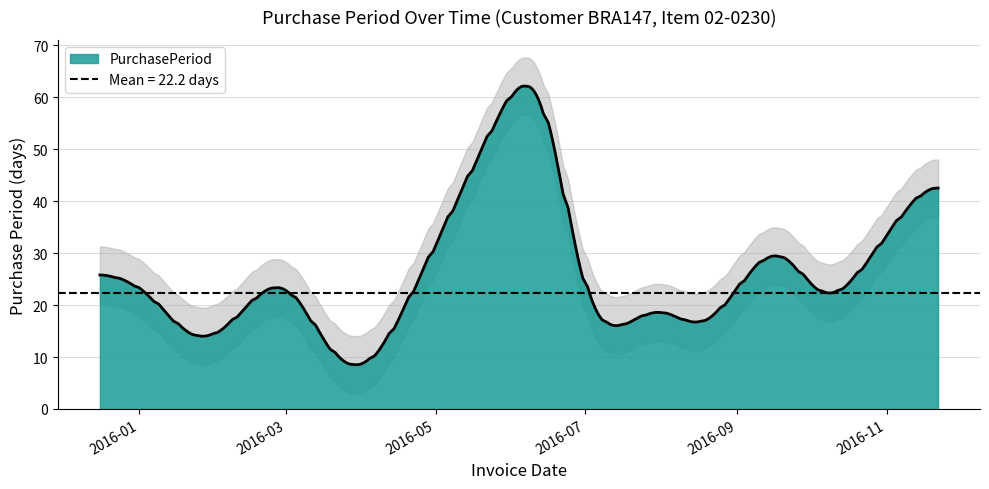

How many interior local valleys (lower than both neighbors) does the data have?

5